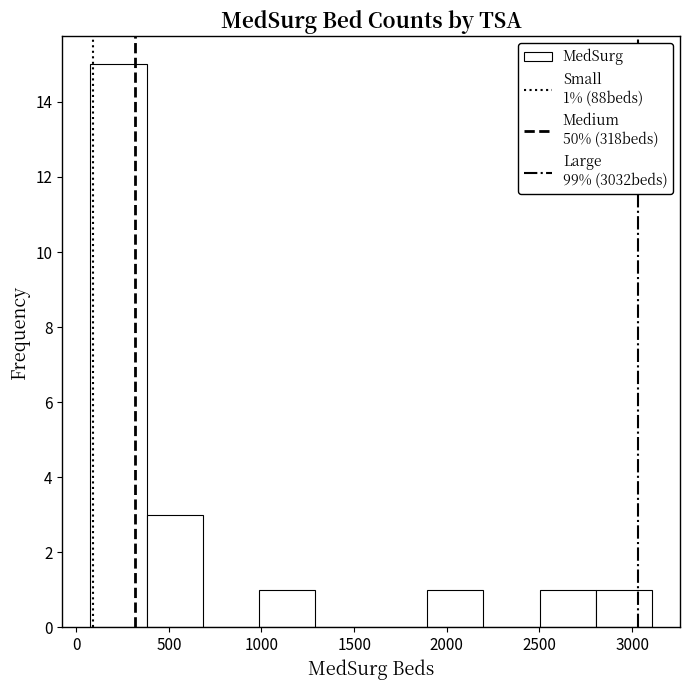

Which range on the x-axis has the tallest bar?

100 to 400